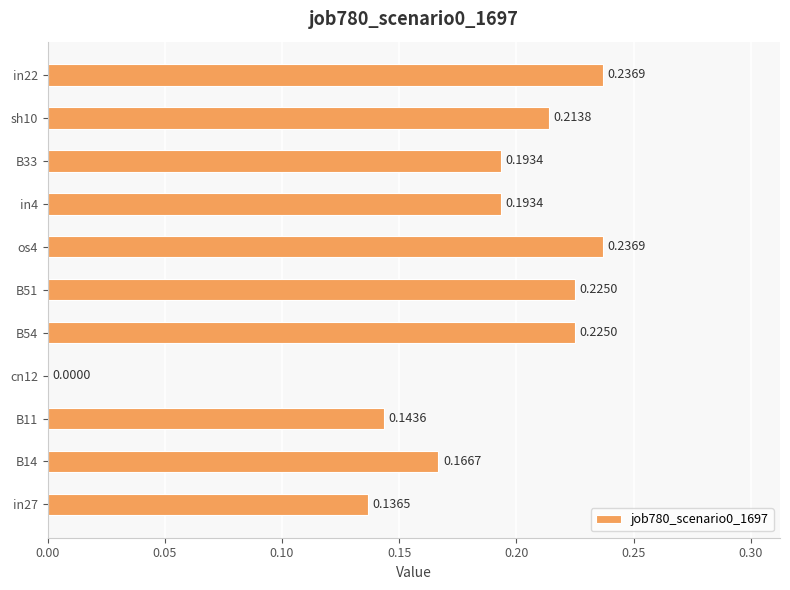

What is the change in value from in27 to B51?

+0.1